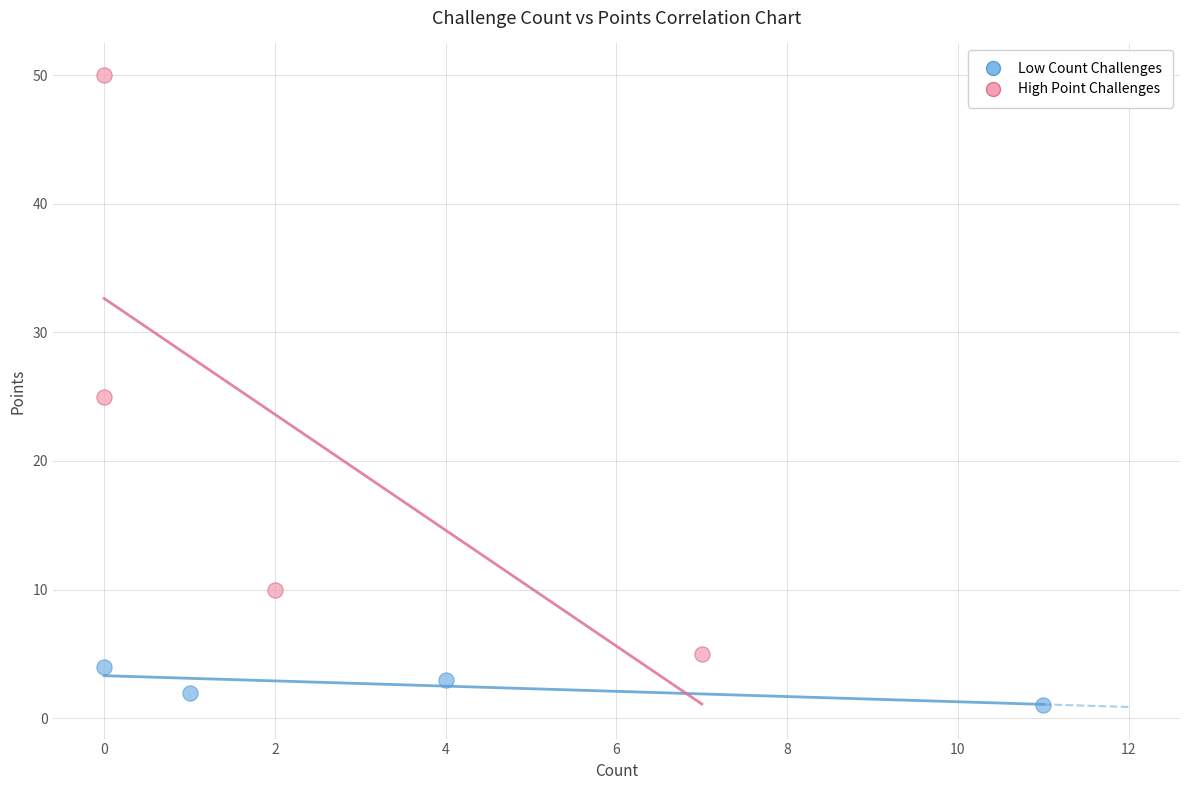

What are all the series names shown in the legend?

Low Count Challenges, High Point Challenges